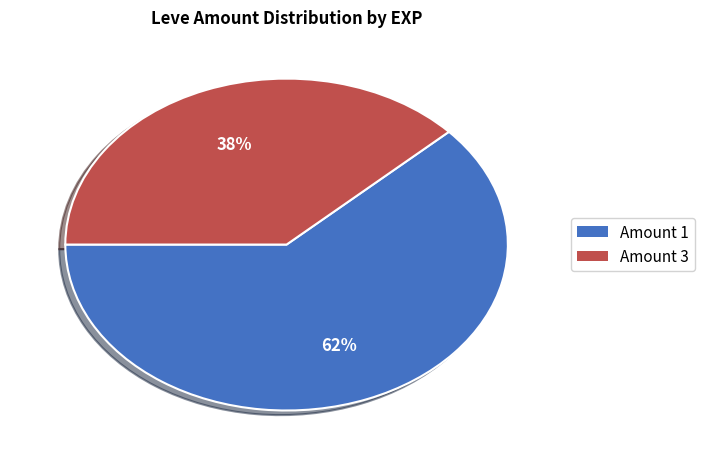

Count the number of slices in the pie.

2